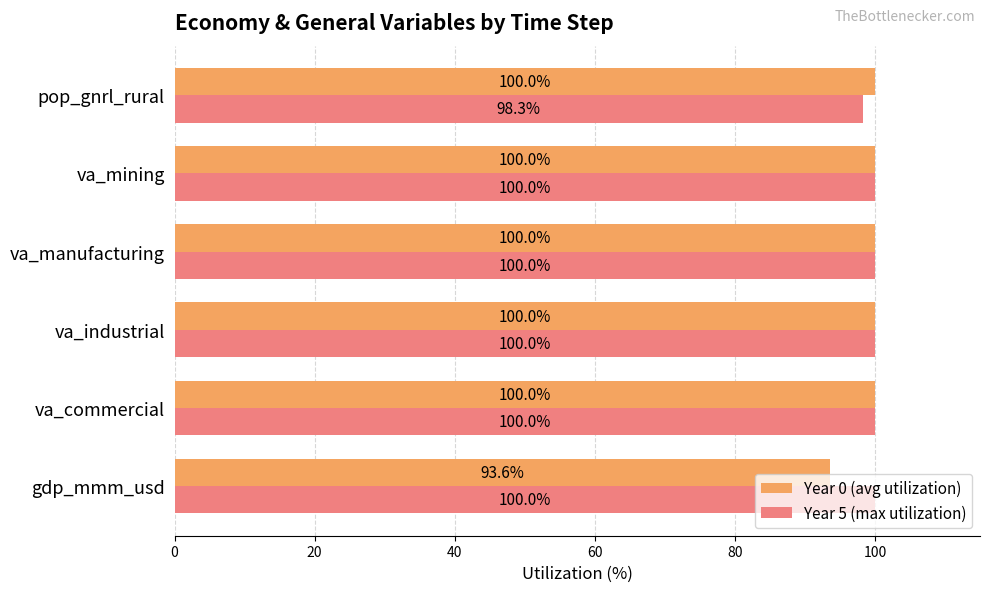

At how many categories does at least one series exceed 99?

6